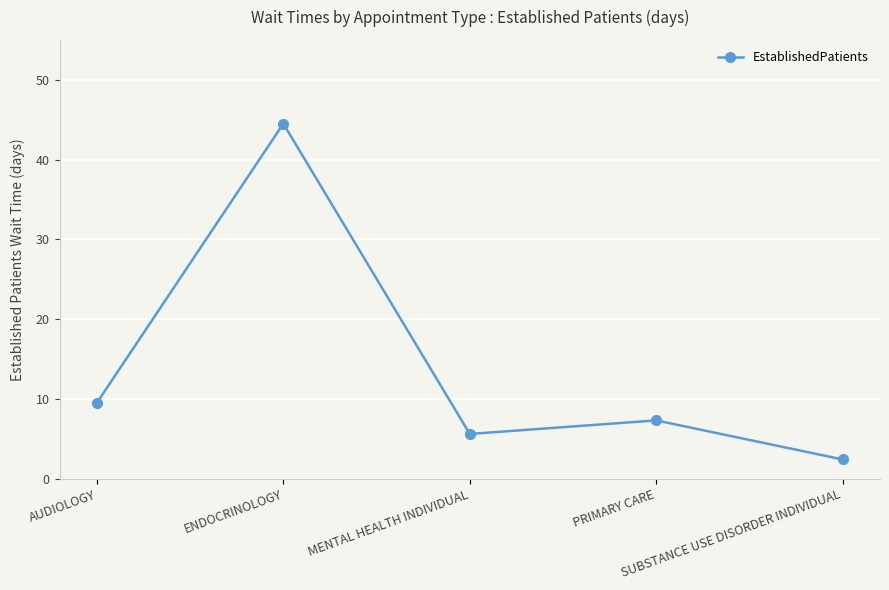

What position from the right is AUDIOLOGY?

5